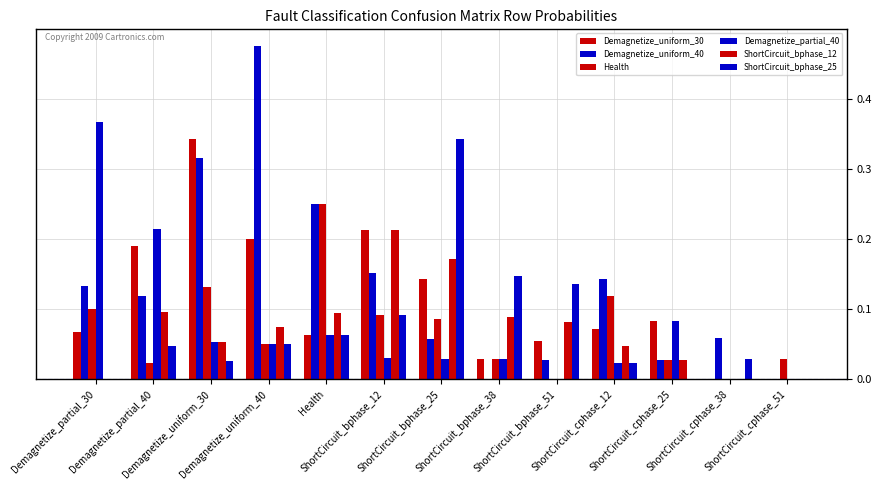

Is it true that Demagnetize_partial_40 equals 0.0 at ShortCircuit_bphase_25?

False